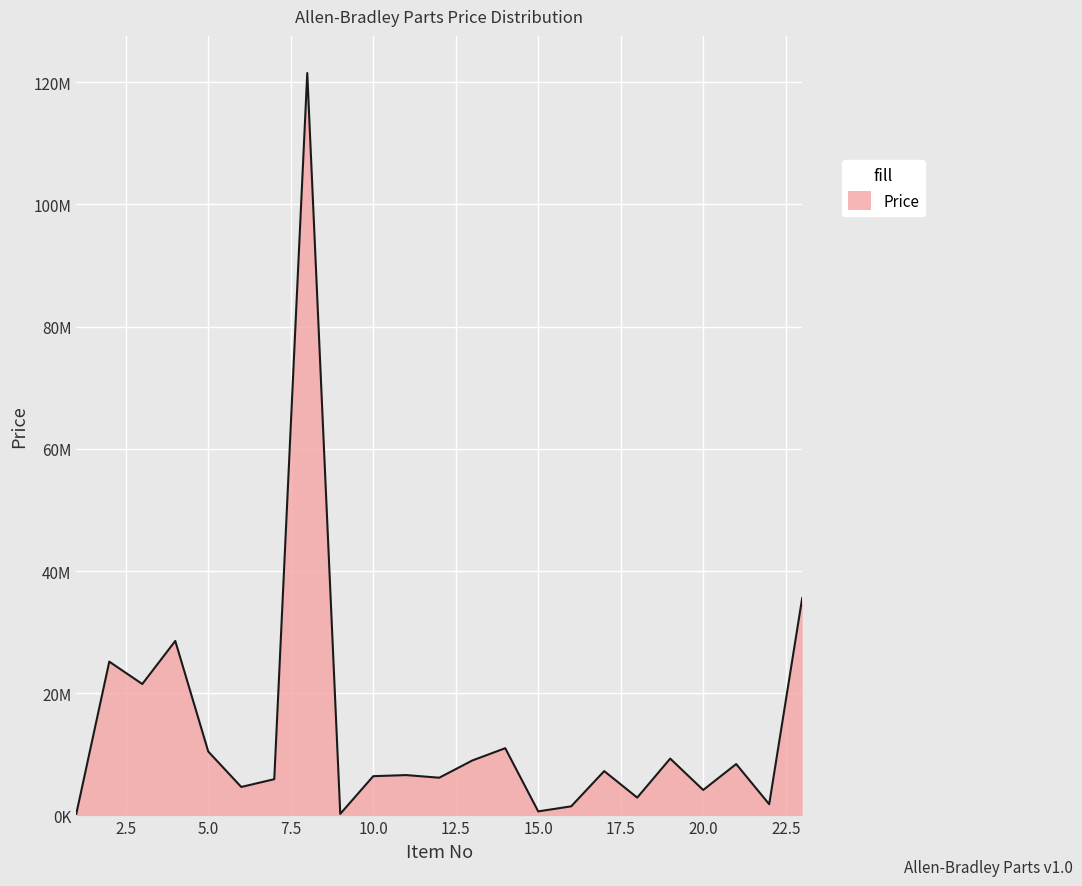

Does the chart have visible grid lines?

Yes